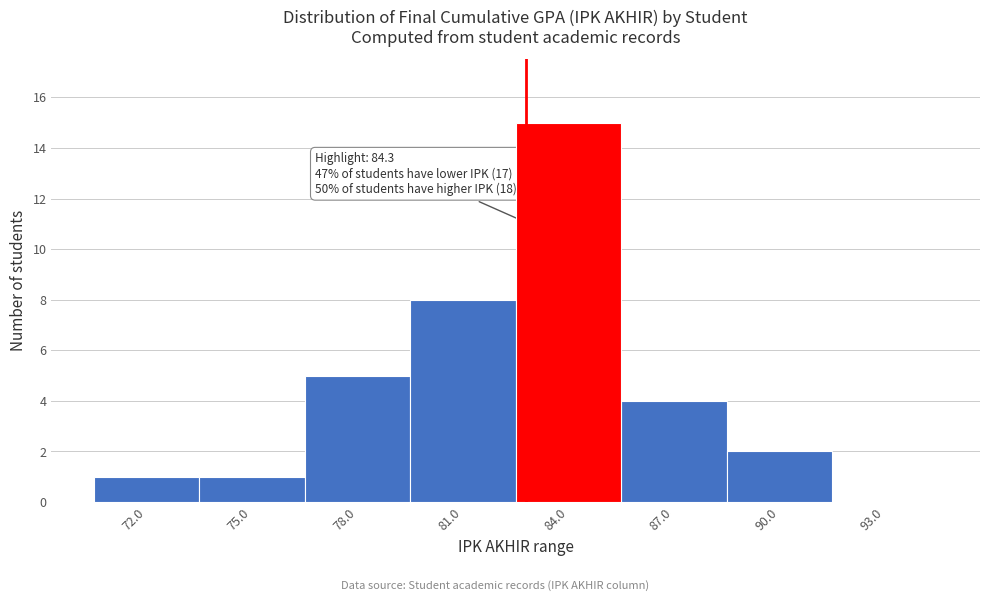

Reading left to right, what are all the values shown in this chart?

72.0=1	75.0=1	78.0=5	81.0=8	84.0=15	87.0=4	90.0=2	93.0=0